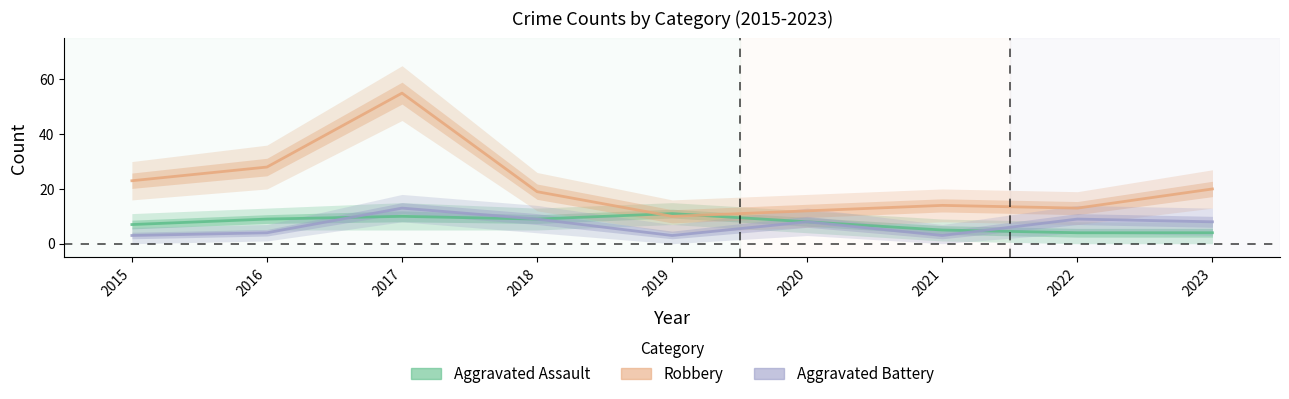

Reading left to right, extract all data points from this chart.

Aggravated Assault: 2015=7	2016=9	2017=10	2018=9	2019=11	2020=8	2021=5	2022=4	2023=4
Robbery: 2015=23	2016=28	2017=55	2018=19	2019=10	2020=12	2021=14	2022=13	2023=20
Aggravated Battery: 2015=3	2016=4	2017=13	2018=9	2019=3	2020=8	2021=3	2022=9	2023=8